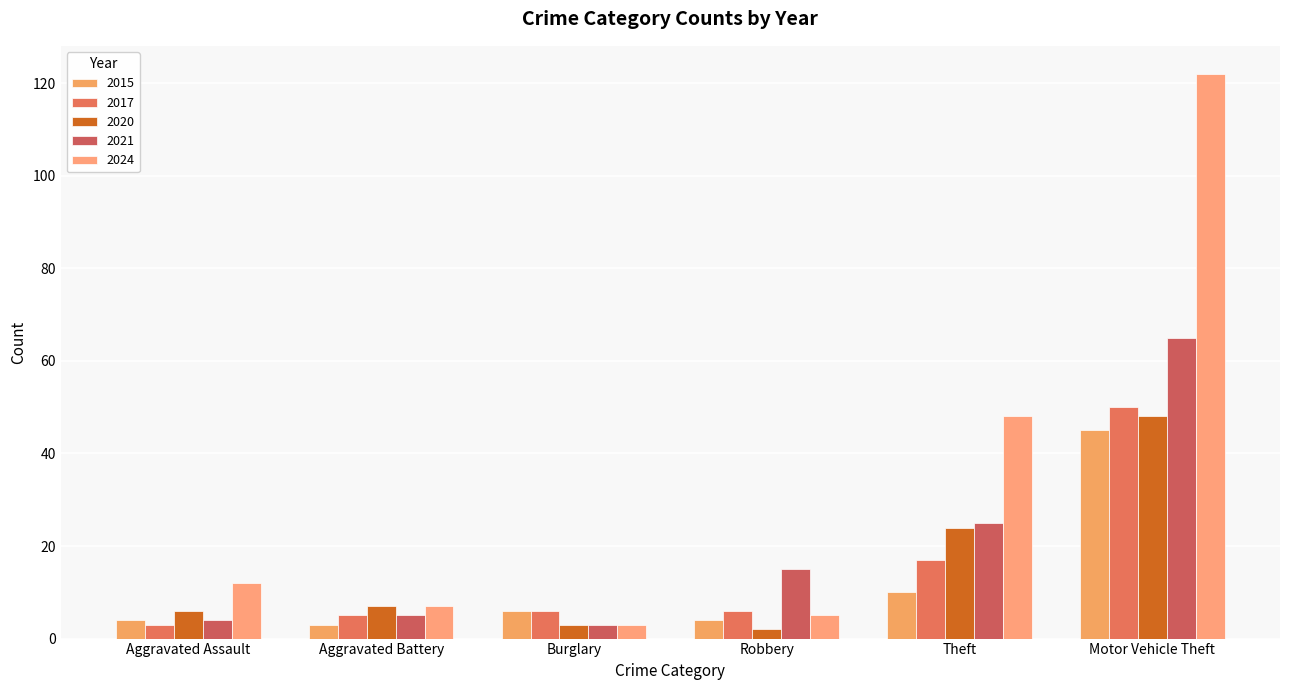

Reading left to right, list all the values displayed in this chart.

2015: Aggravated Assault=4	Aggravated Battery=3	Burglary=6	Robbery=4	Theft=10	Motor Vehicle Theft=45
2017: Aggravated Assault=3	Aggravated Battery=5	Burglary=6	Robbery=6	Theft=17	Motor Vehicle Theft=50
2020: Aggravated Assault=6	Aggravated Battery=7	Burglary=3	Robbery=2	Theft=24	Motor Vehicle Theft=48
2021: Aggravated Assault=4	Aggravated Battery=5	Burglary=3	Robbery=15	Theft=25	Motor Vehicle Theft=65
2024: Aggravated Assault=12	Aggravated Battery=7	Burglary=3	Robbery=5	Theft=48	Motor Vehicle Theft=122